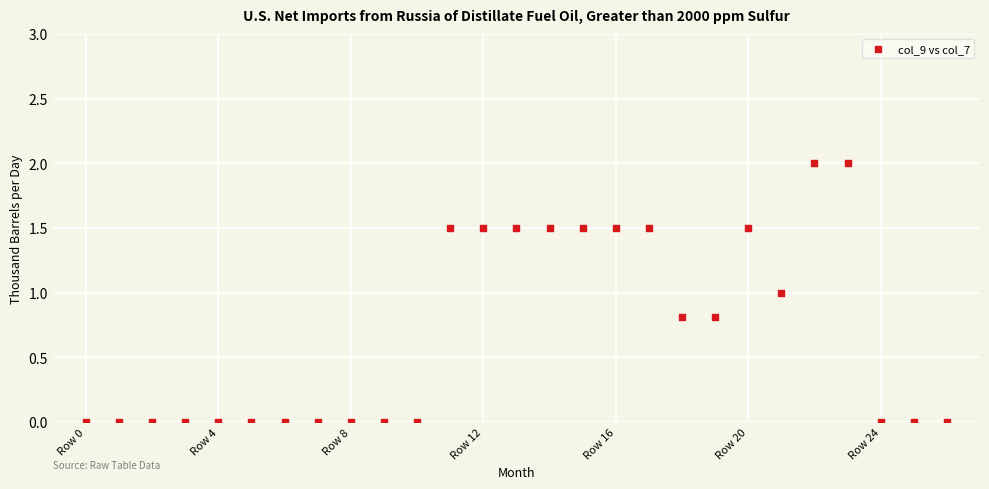

What is the range of Y values (max minus min)?

2.0